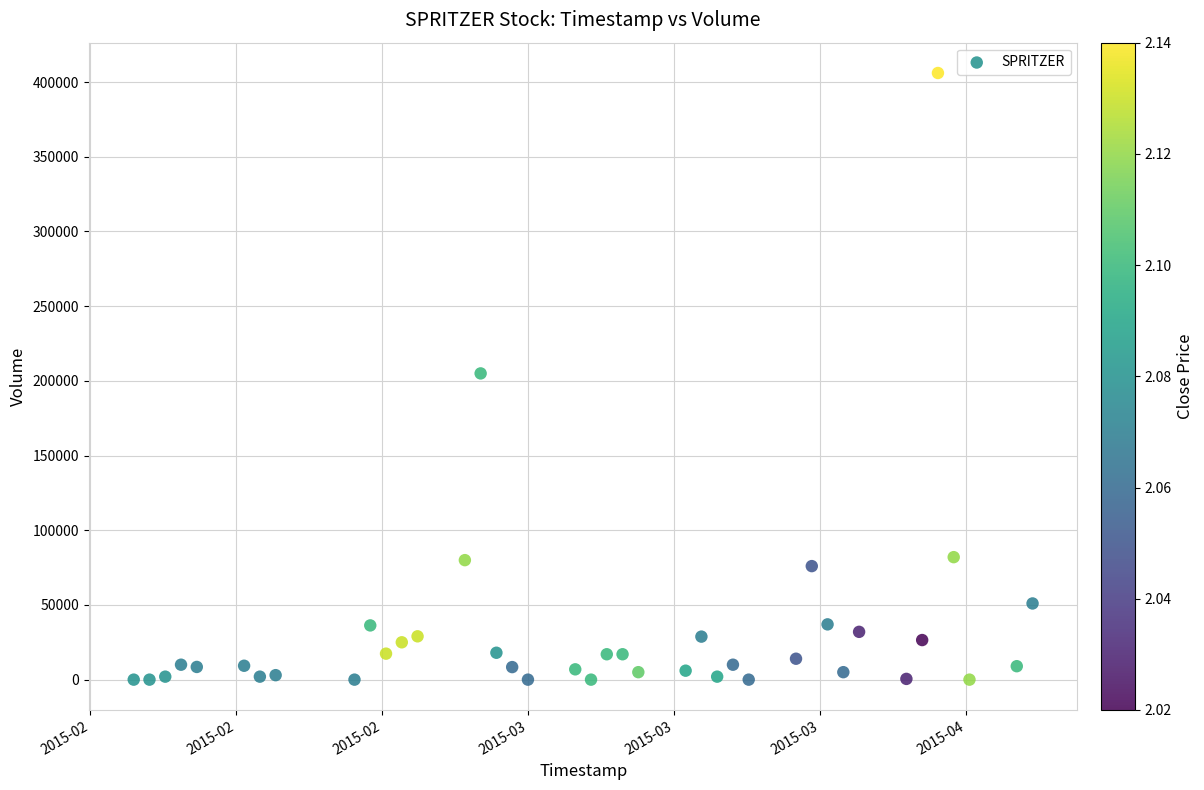

What is the range of Y values (max minus min)?

406100